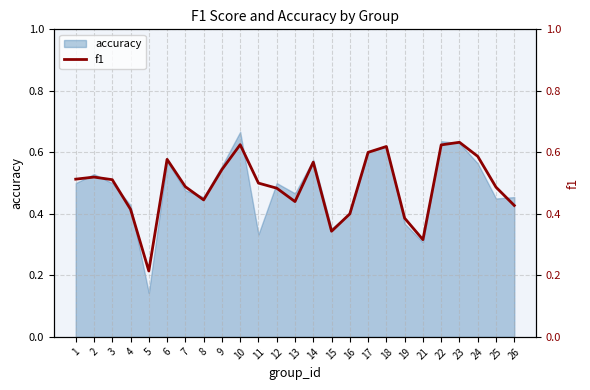

The value of accuracy at 25 is 0.3. True or false?

False